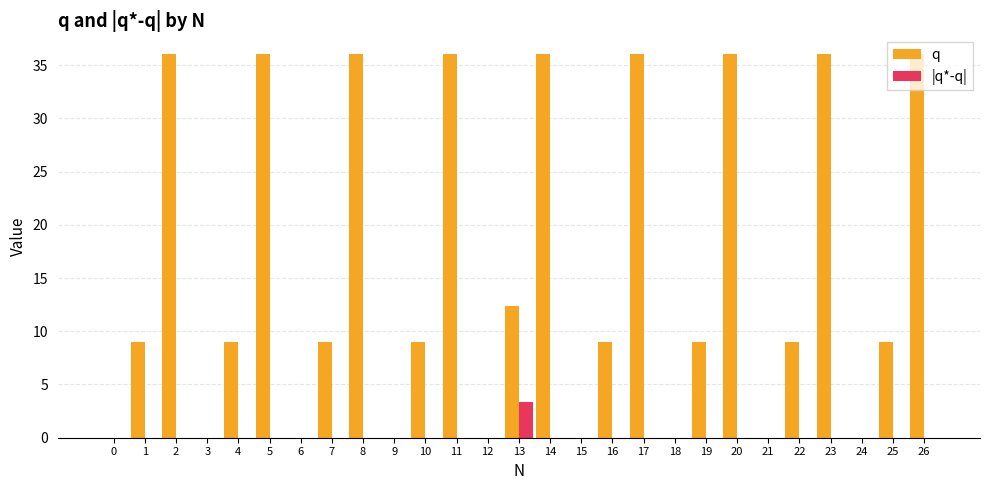

What is the total value across all series at 1?

9.0